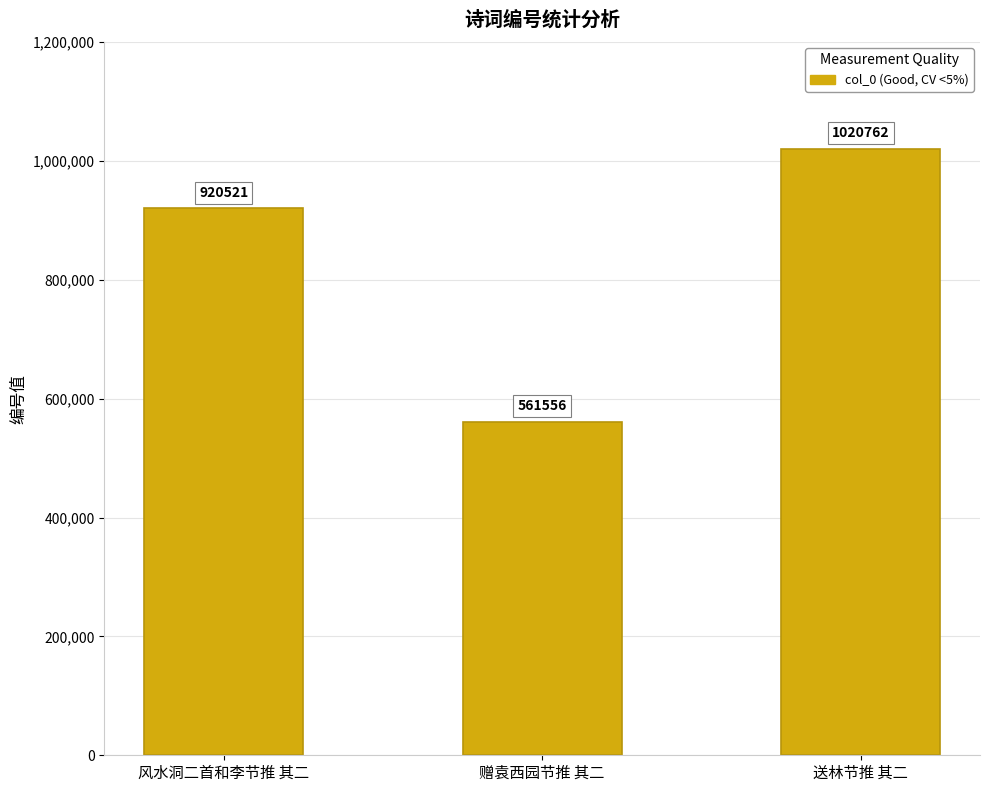

The value at 风水洞二首和李节推 其二 is 920521. True or false?

True